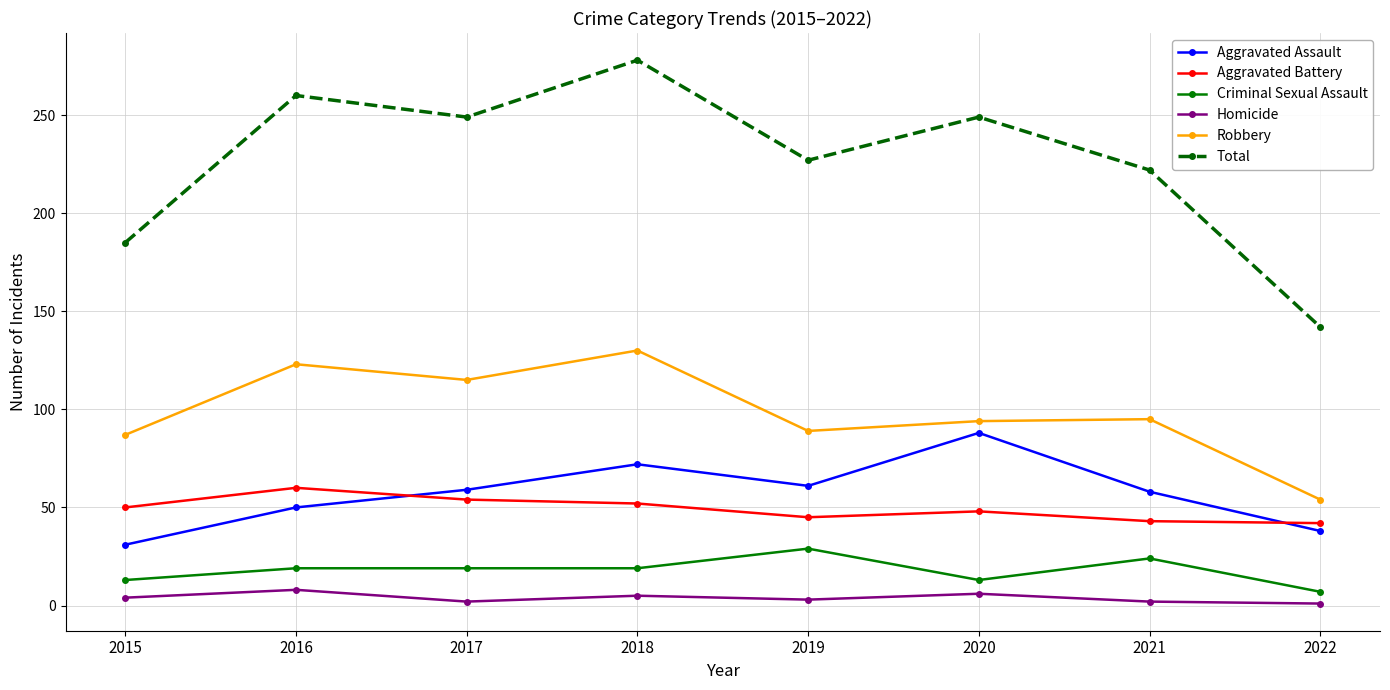

What is the highest value of the Homicide series?

8